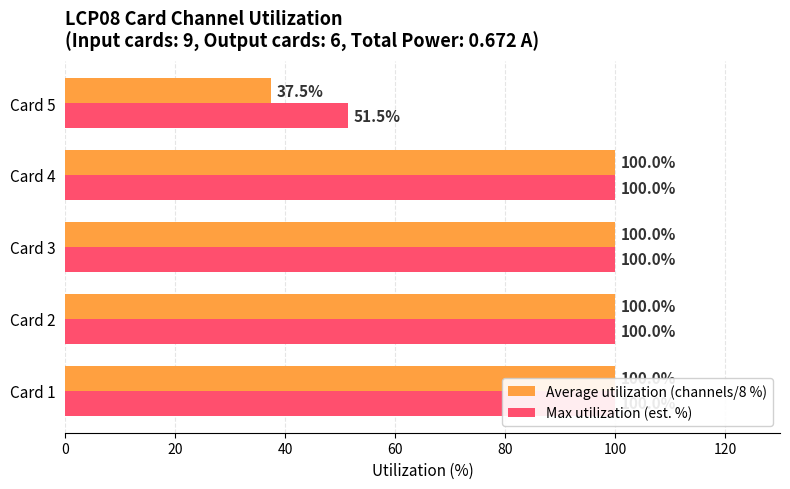

Reading left to right, list all the values displayed in this chart.

Average utilization (channels/8 %): 100.0	100.0	100.0	100.0	37.5
Max utilization (est. %): 100.0	100.0	100.0	100.0	51.5